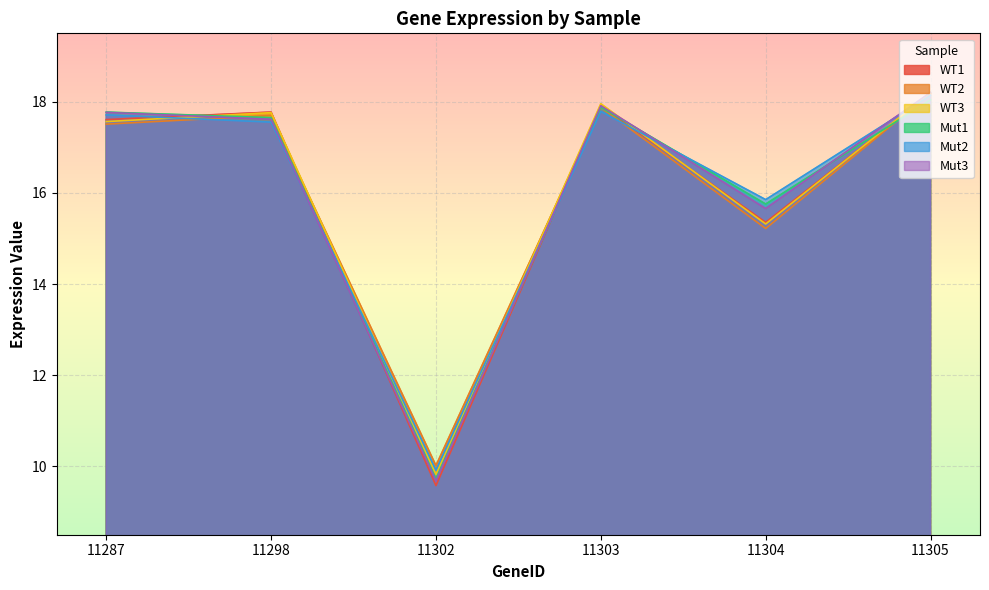

What is the difference between the highest and lowest values at 11304?

0.6